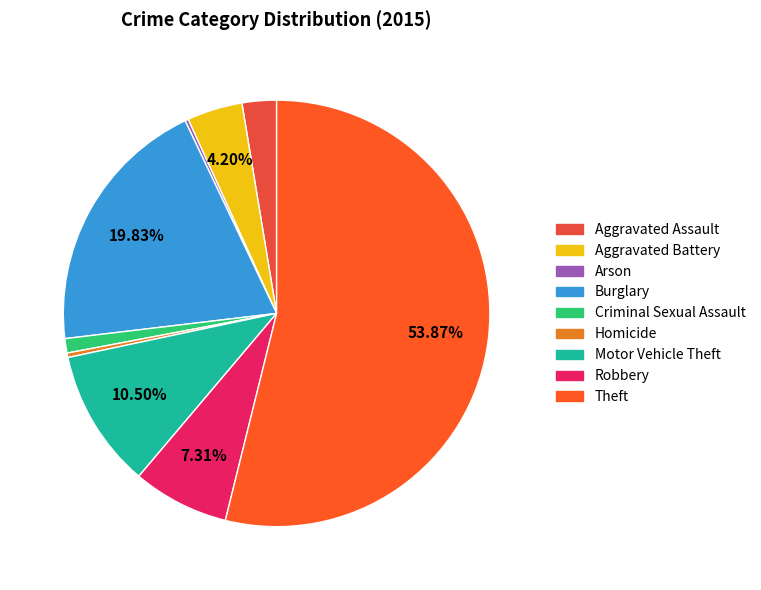

Which slice represents more than half of the pie?

Theft